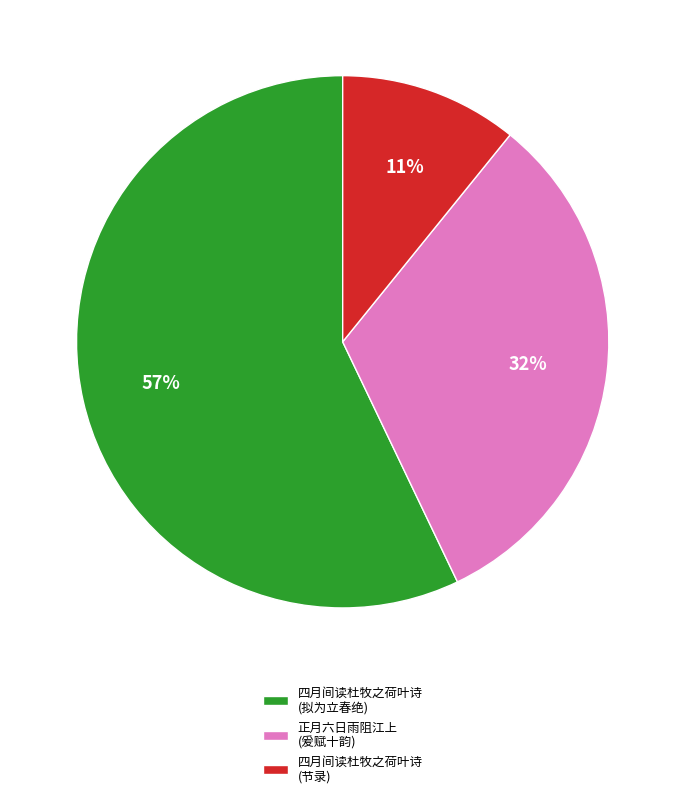

Count the number of slices in the pie.

3